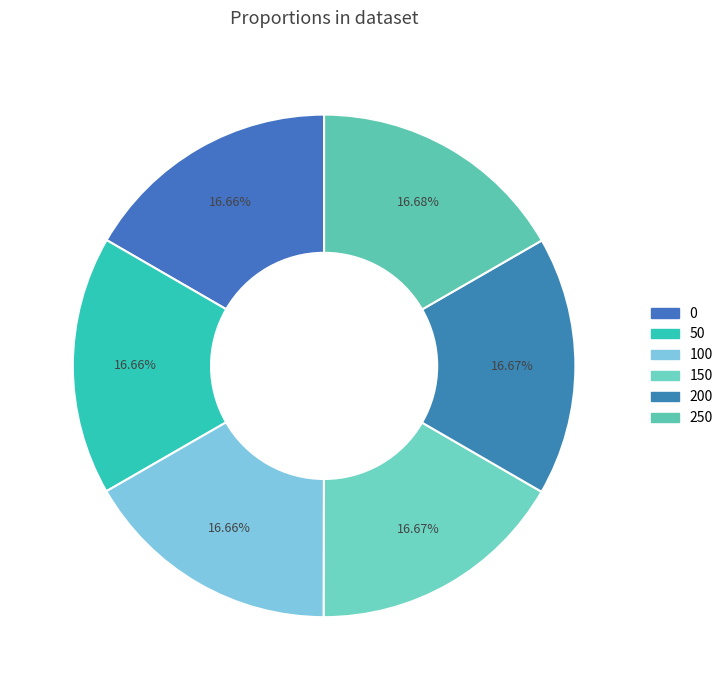

What is the change in value from 0 to 250?

+0.1